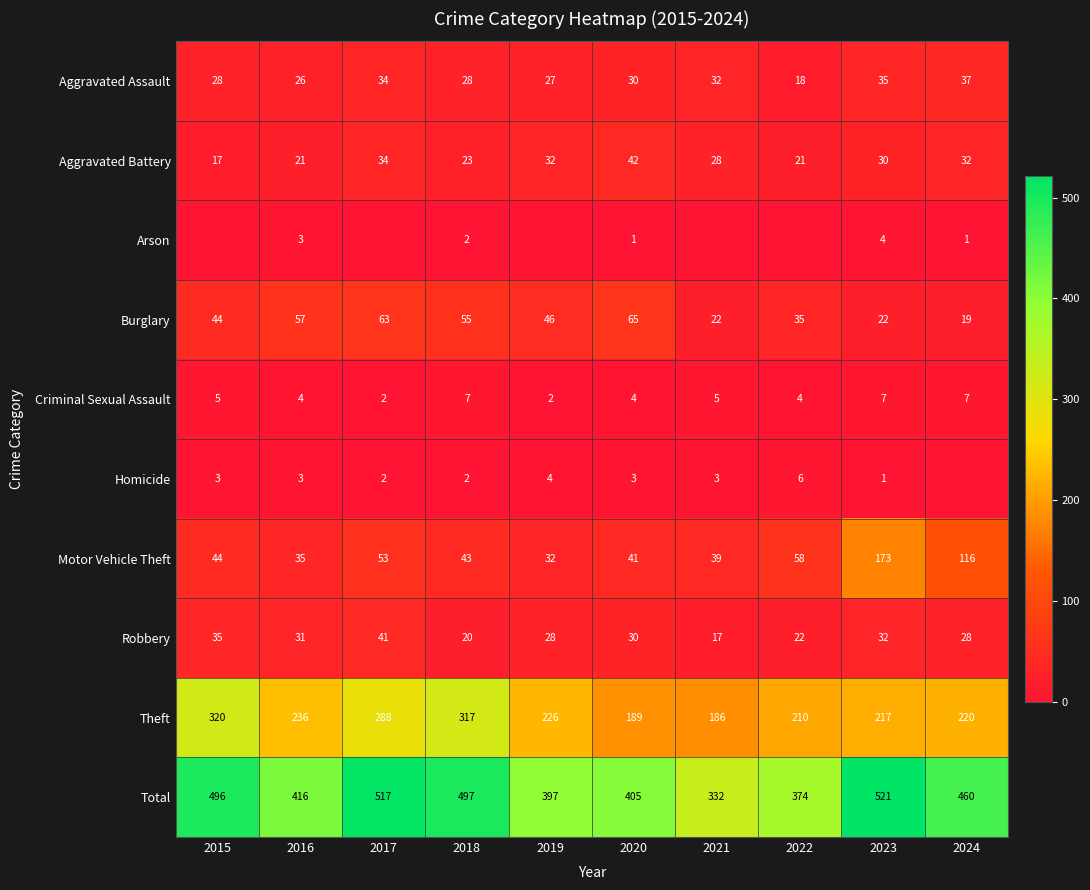

Rank the series at 2023 from highest to lowest value.

Total, Theft, Motor Vehicle Theft, Aggravated Assault, Robbery, Aggravated Battery, Burglary, Criminal Sexual Assault, Arson, Homicide